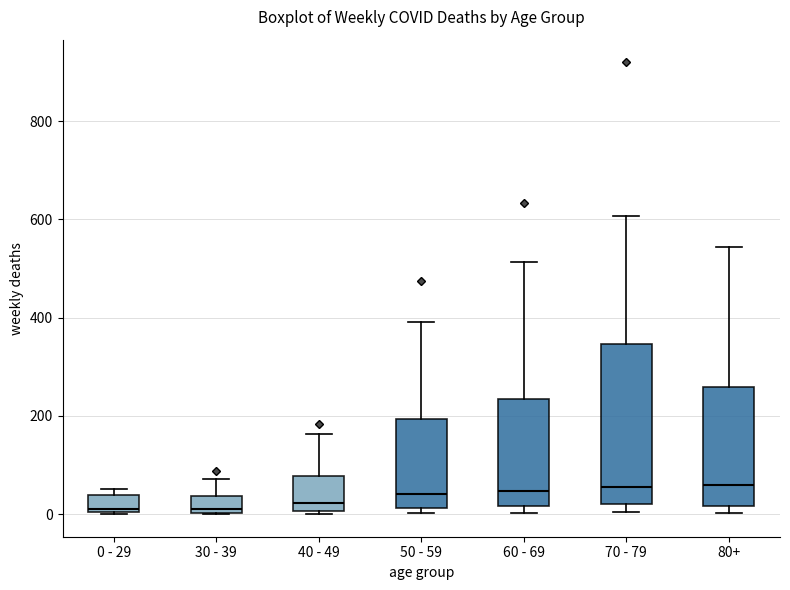

Where does the median line of the box for 80+ sit on the y-axis? The values are not printed on the chart, so give them approximately, as read against the axis.

60